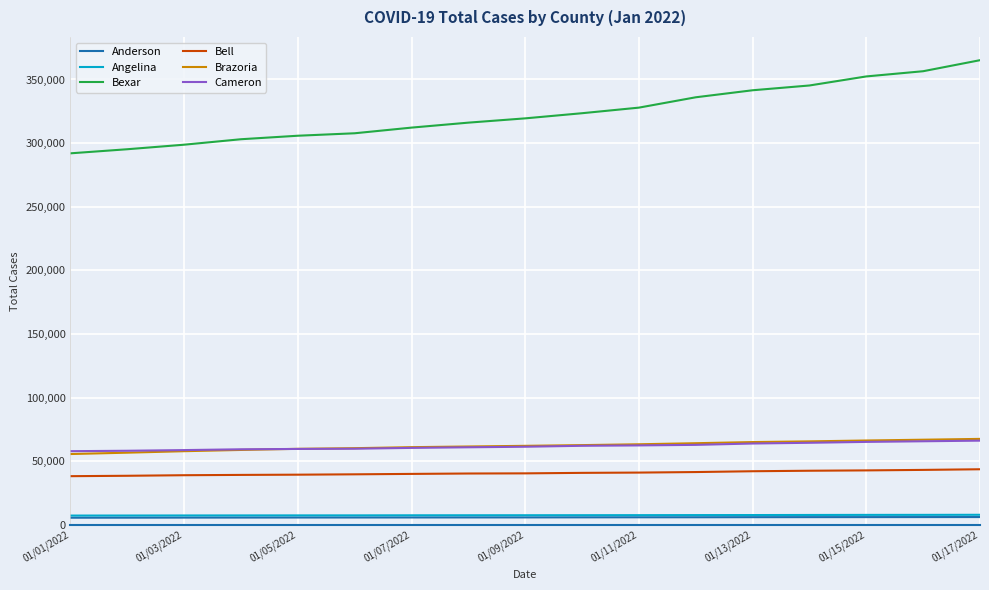

What is the difference between the maximum and minimum values in the Anderson series?

519